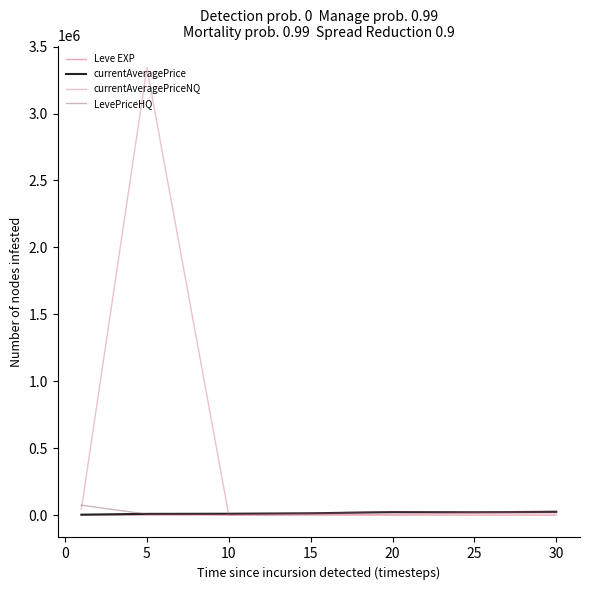

What is the maximum value shown in the chart?

3340806.3